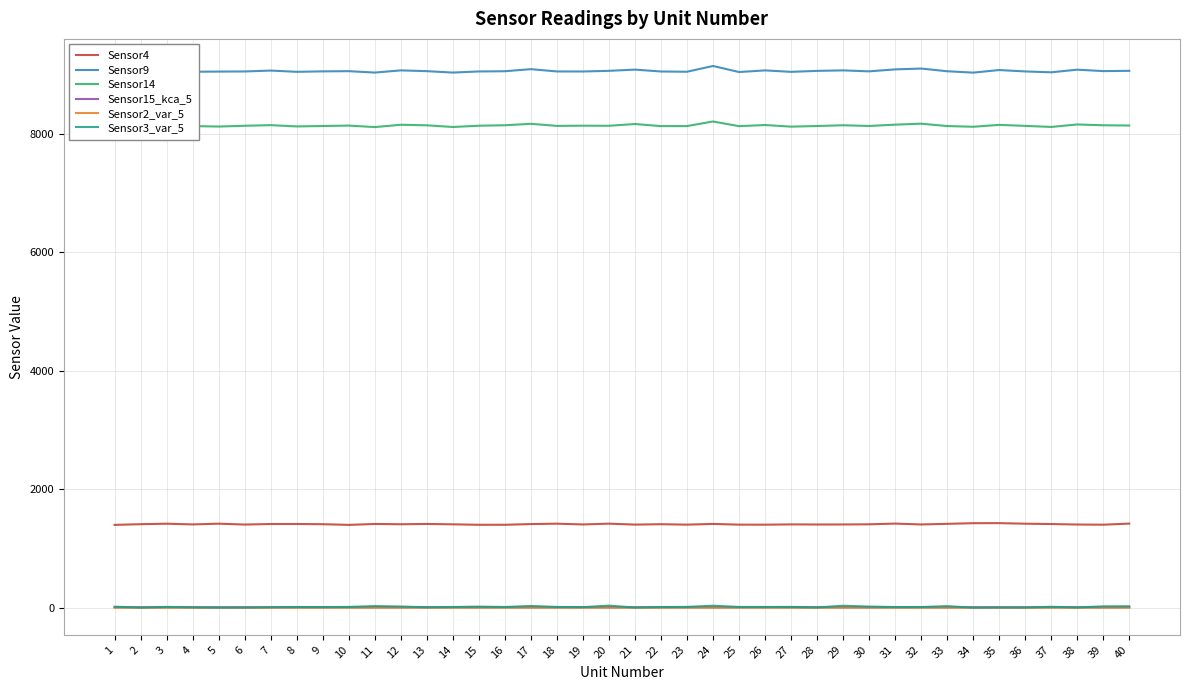

Which series has the largest range (max minus min)?

Sensor9